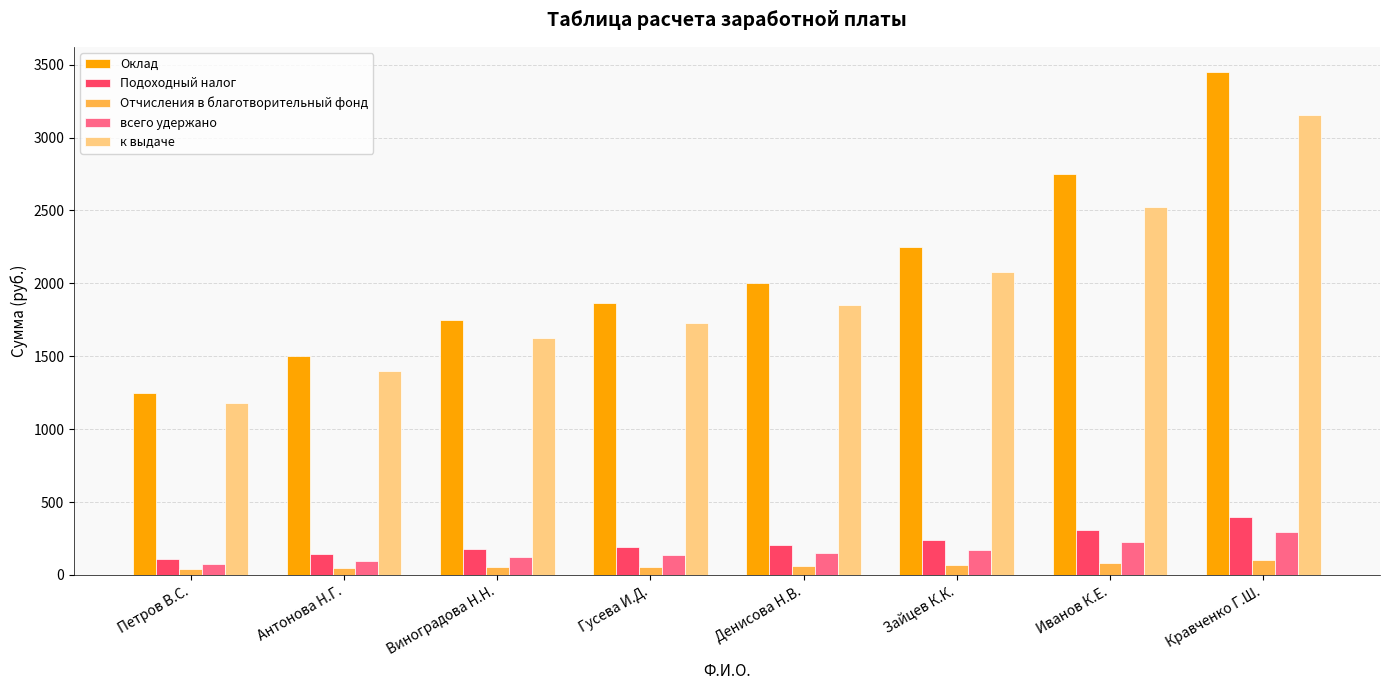

At which category is the sum across all series the highest?

Кравченко Г.Ш.